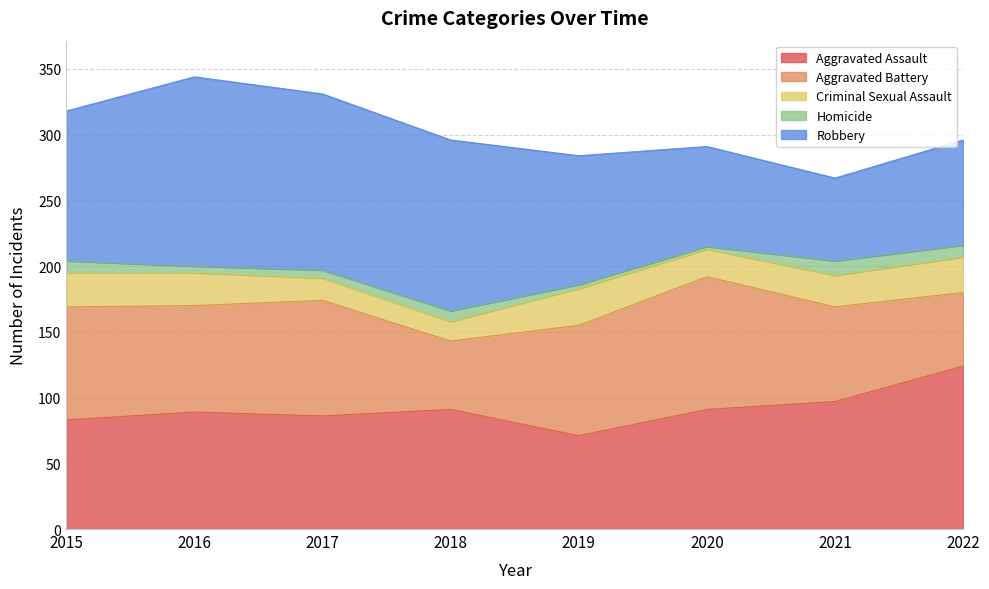

True or false: Homicide and Criminal Sexual Assault intersect in this chart.

False